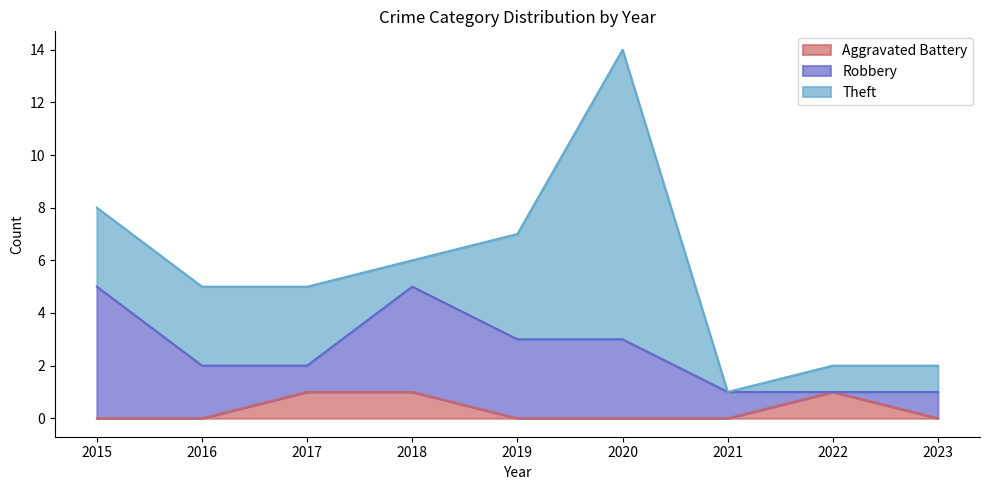

Which series changed the most between 2016 and 2020?

Theft